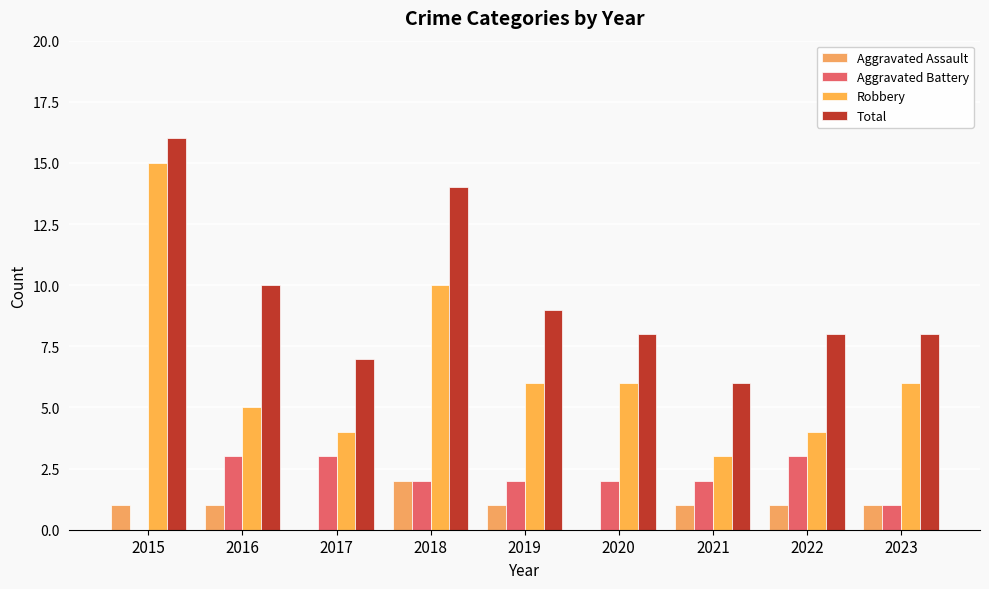

How many values in Aggravated Battery are above zero?

8